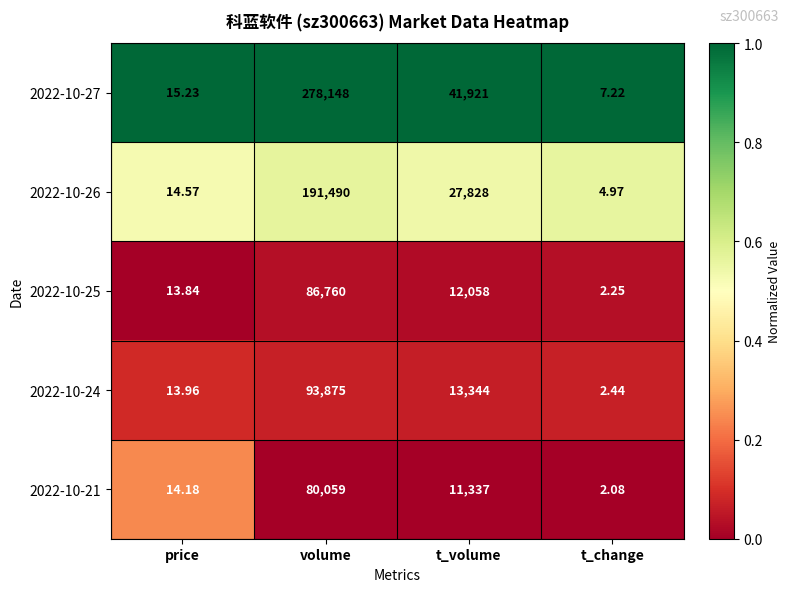

At price, list the series in order from smallest to largest.

2022-10-25, 2022-10-24, 2022-10-21, 2022-10-26, 2022-10-27